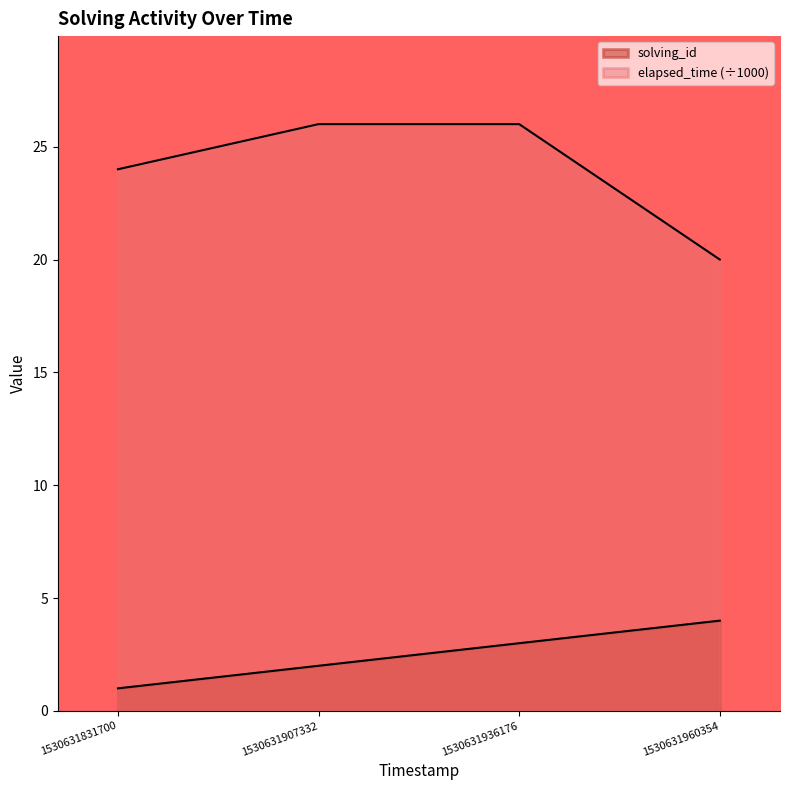

What are all the series names shown in the legend?

solving_id, elapsed_time